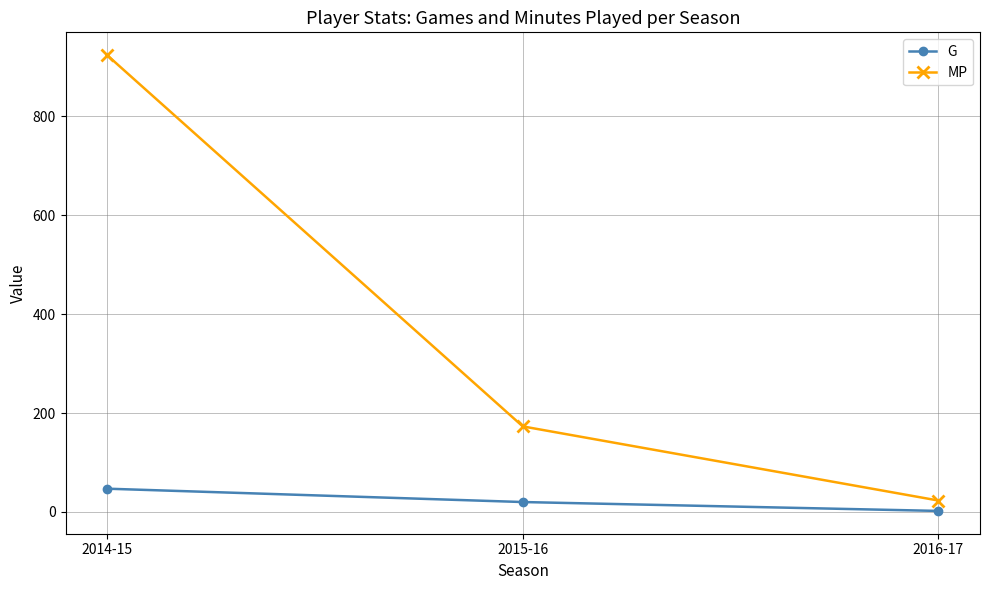

What is the difference between the G values at 2015-16 and 2014-15?

27